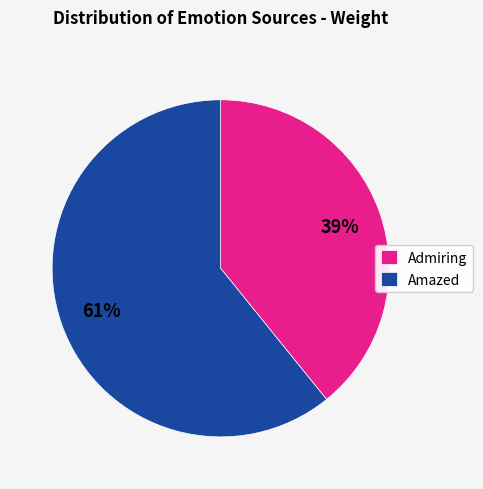

Which category has the biggest portion of the pie?

Amazed